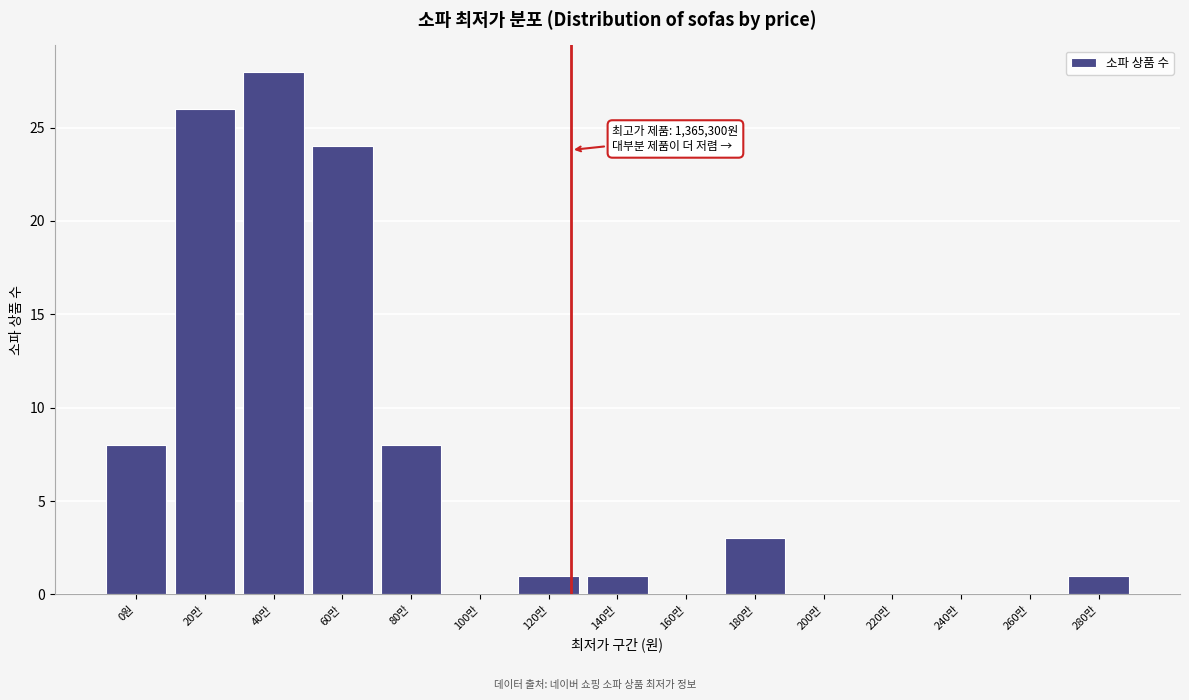

Reading left to right, what are all the values shown in this chart?

0원=8	20만=26	40만=28	60만=24	80만=8	100만=0	120만=1	140만=1	160만=0	180만=3	200만=0	220만=0	240만=0	260만=0	280만=1